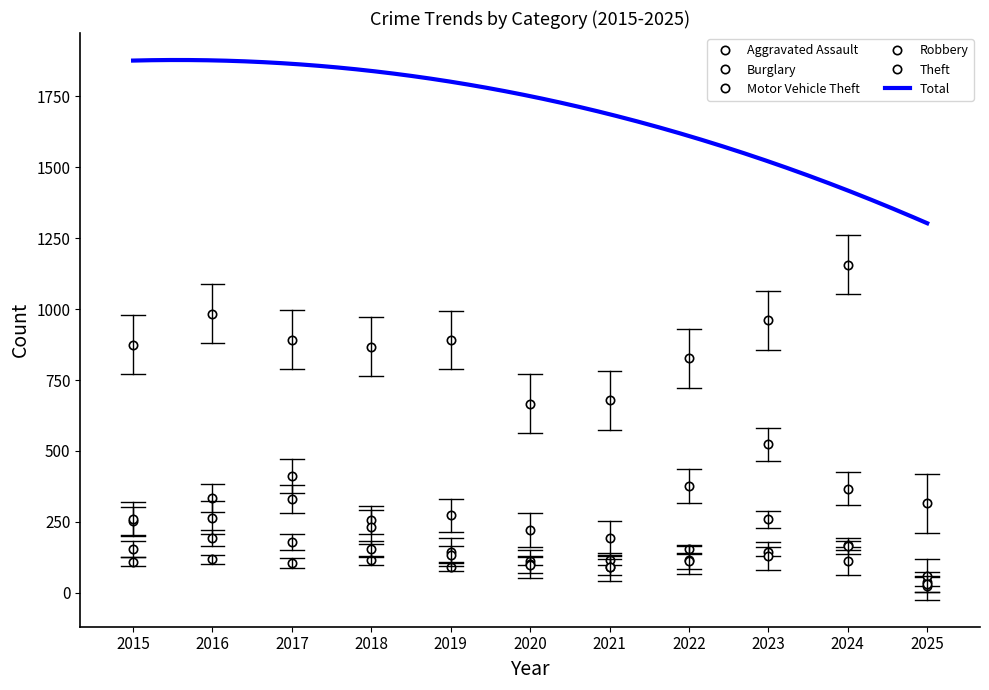

Does the chart display data point markers on the line(s)?

No